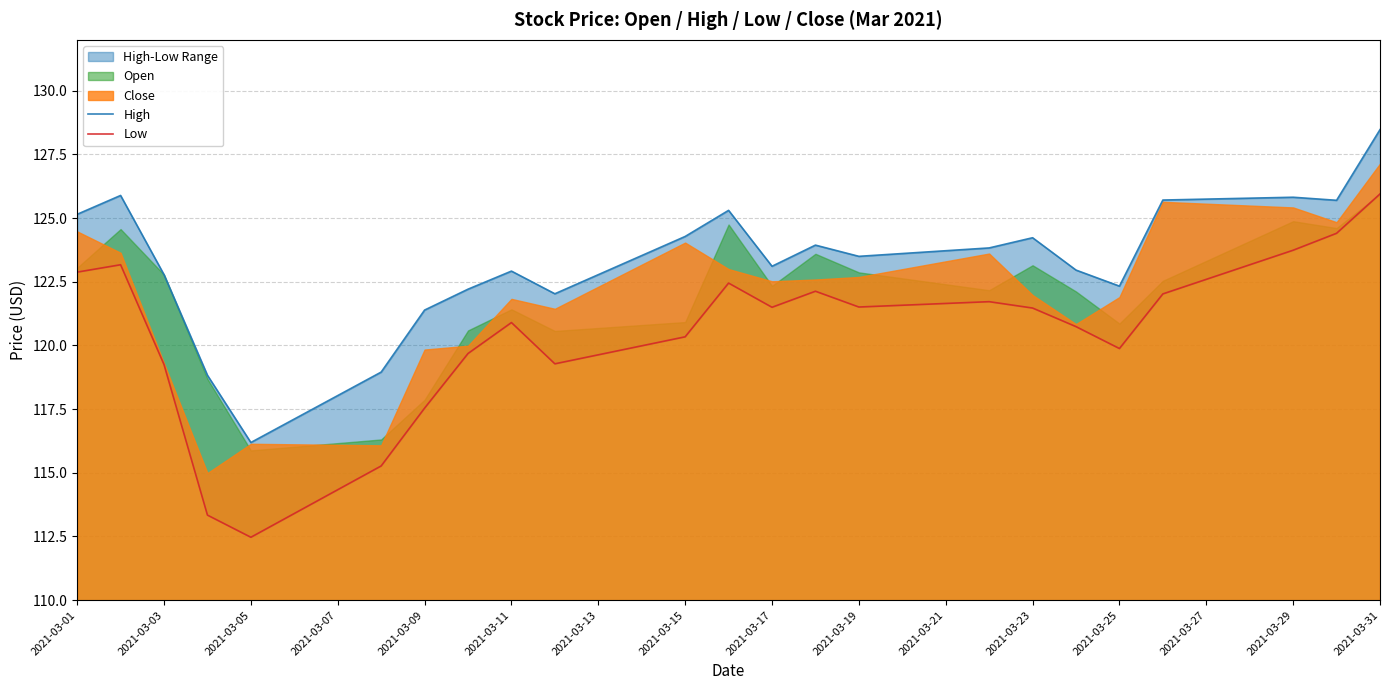

How many lines are shown in the chart?

2